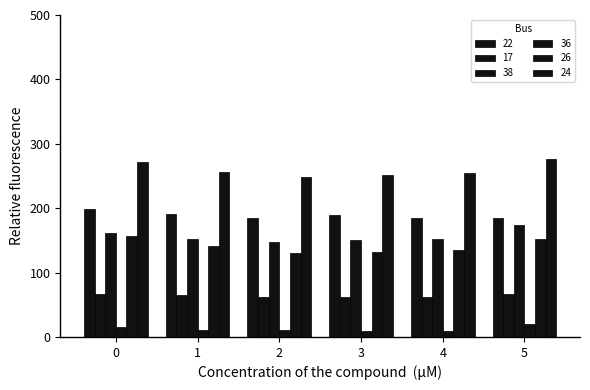

Rank the categories by 17 value from lowest to highest.

3, 2, 4, 1, 5, 0